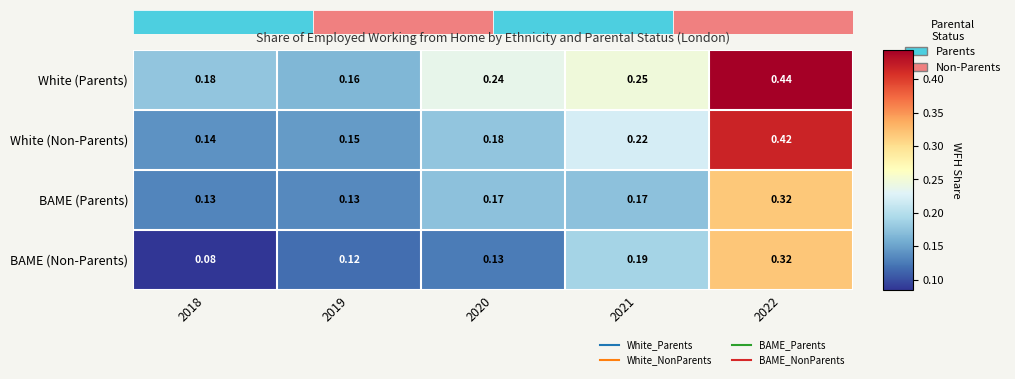

Which series has the largest total across all categories?

White (Parents)